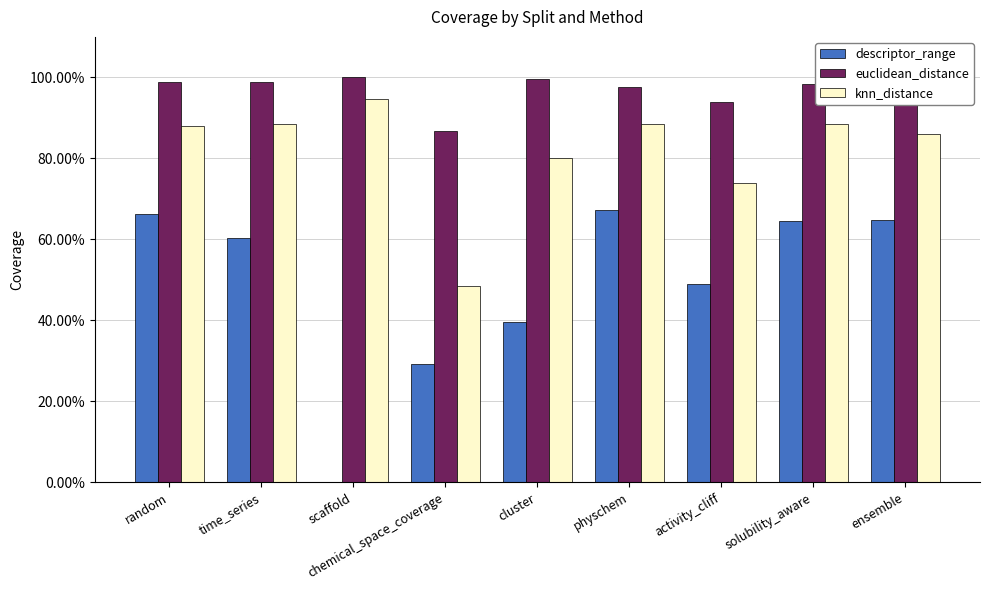

What is the maximum value for descriptor_range?

0.7